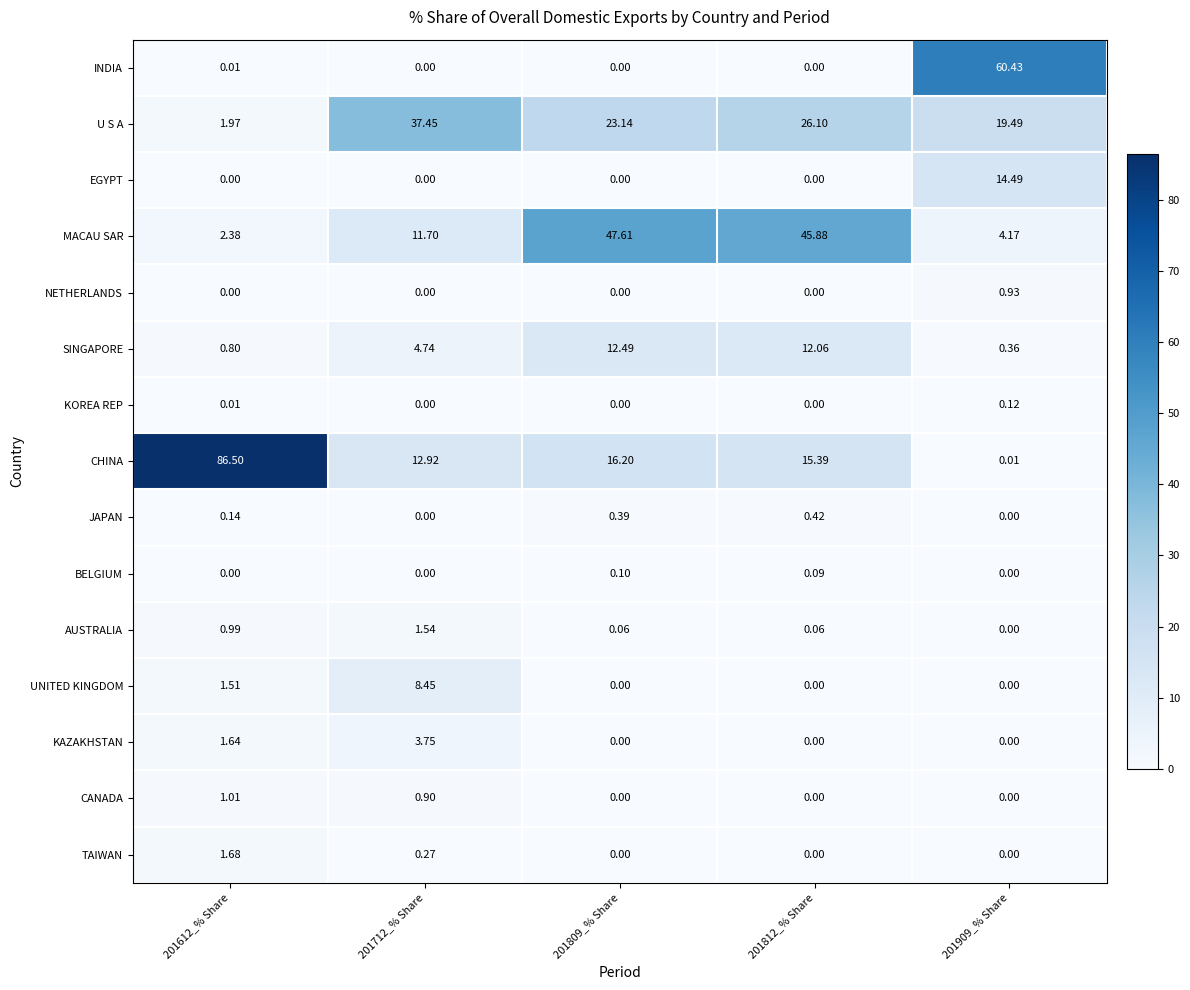

Which series has the largest total across all categories?

CHINA